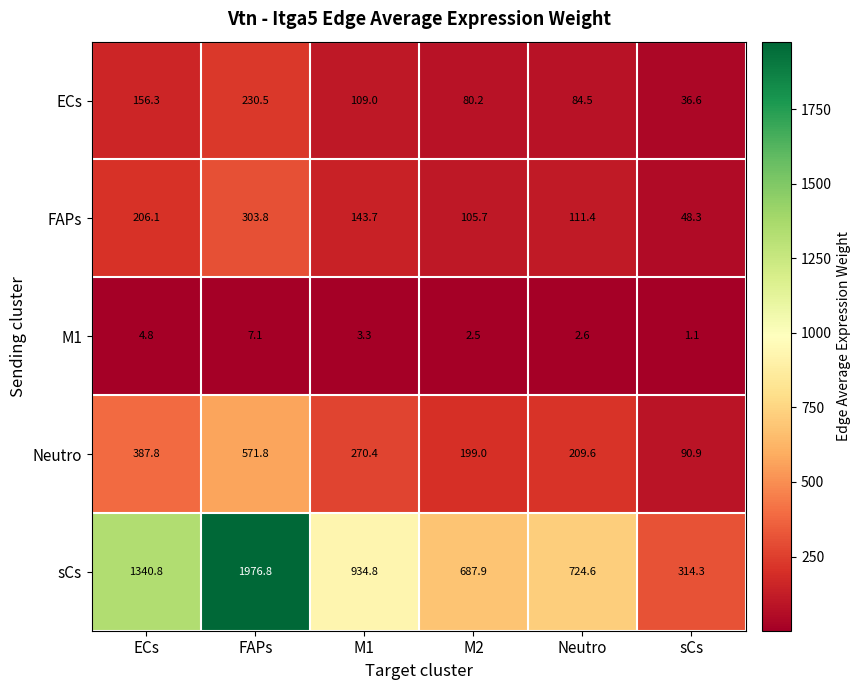

At how many categories does at least one series exceed 408?

5